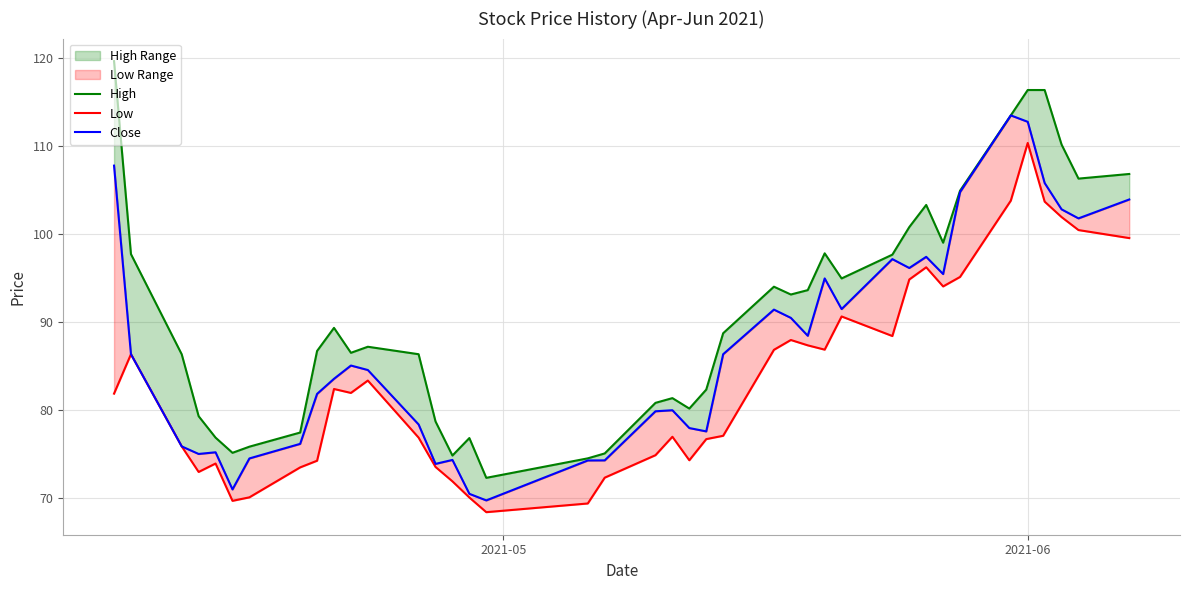

Which series has the largest range (max minus min)?

High